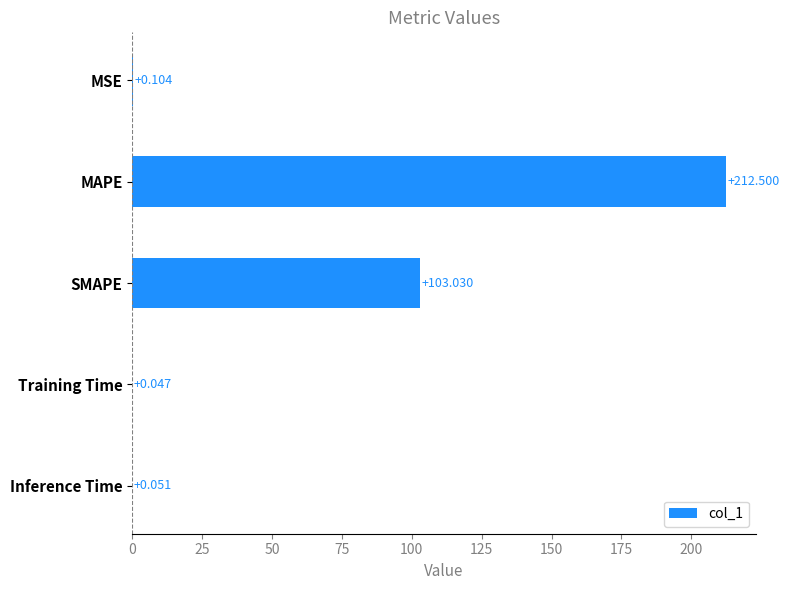

At which label is the value closest to 106?

SMAPE